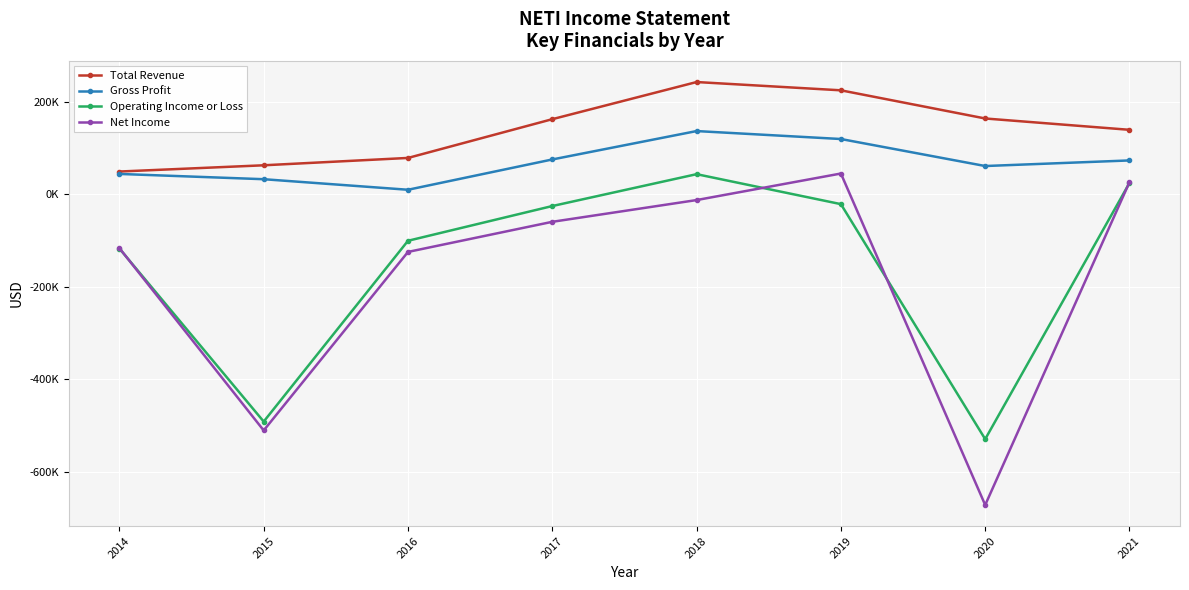

Between 2015 and 2018, which series saw the biggest shift?

Operating Income or Loss